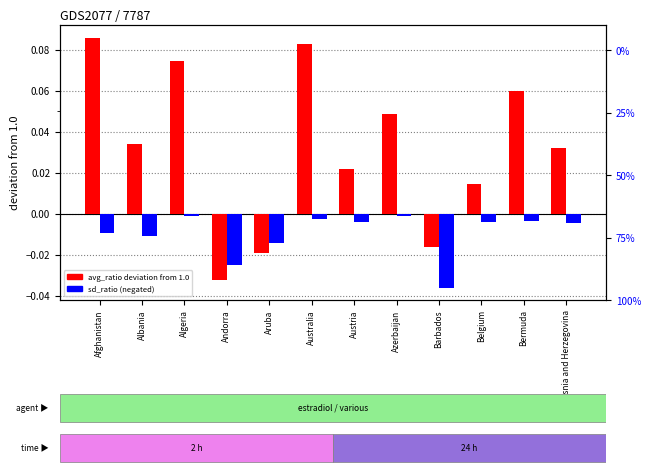

Is the value of avg_ratio (deviation from 1.0) at Afghanistan greater than the value of sd_ratio (negated) at Austria?

Yes